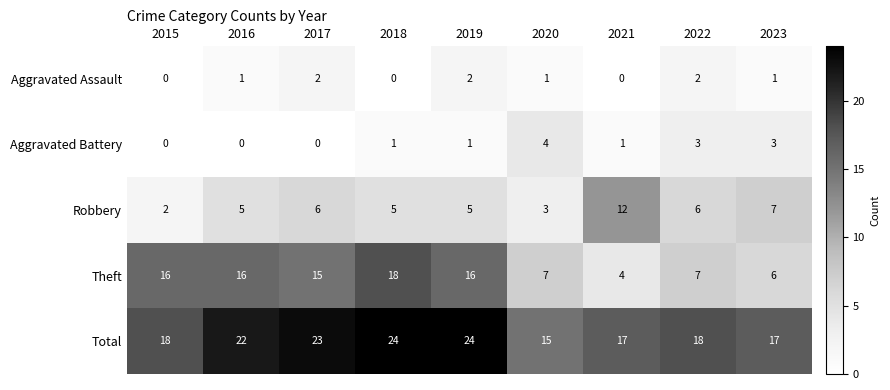

What is the difference between the highest and lowest values at 2021?

17